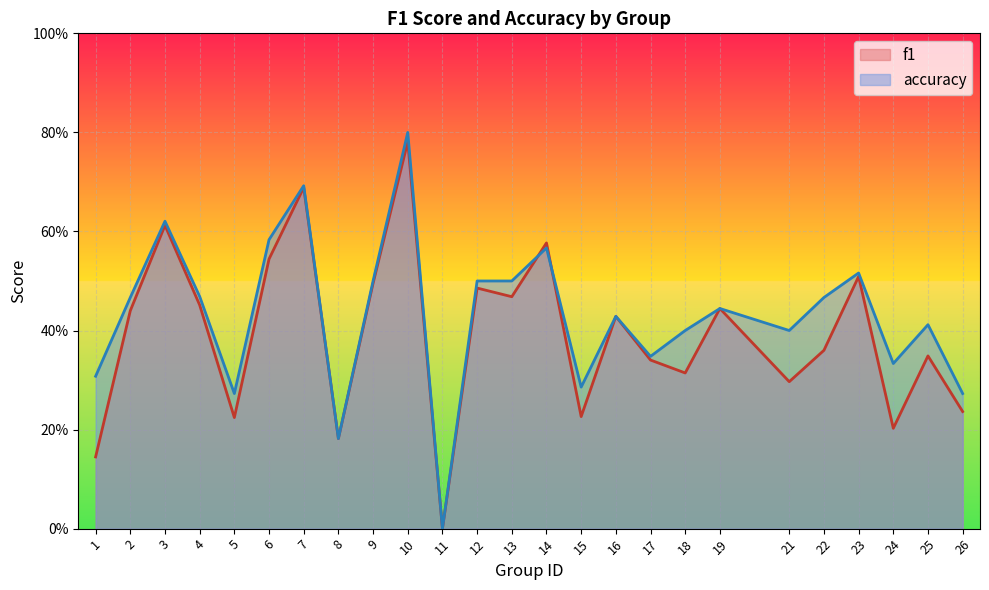

Which category has the highest value in the f1 series?

10